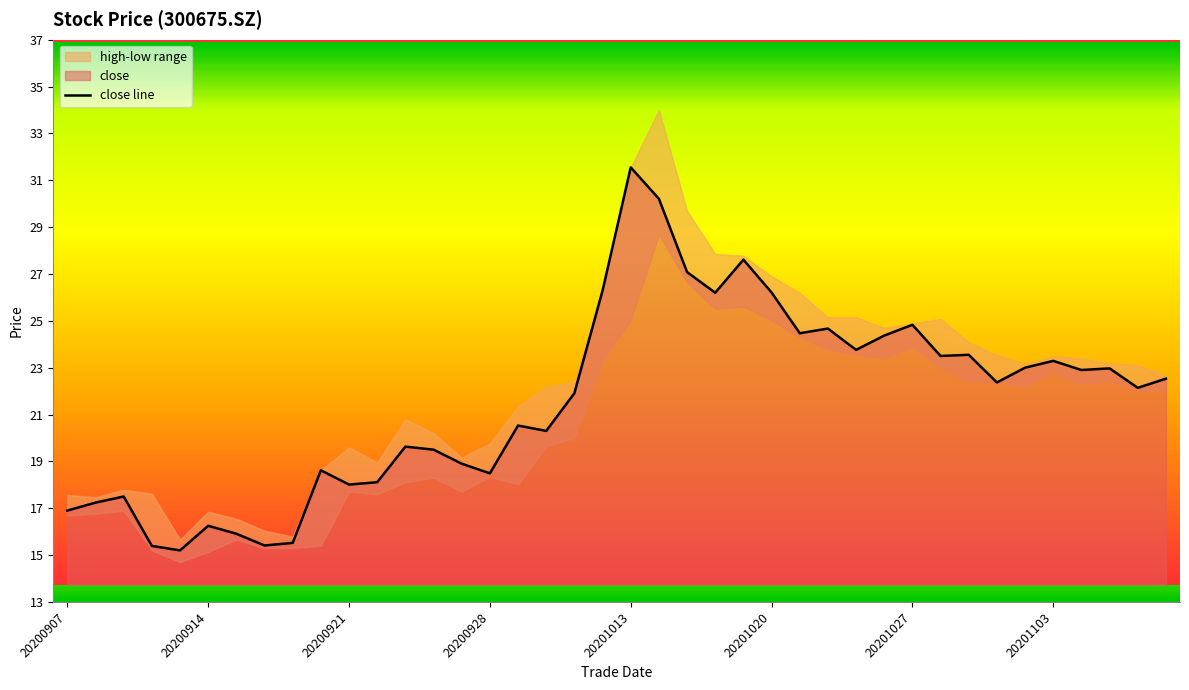

Count the number of data series in this chart.

3